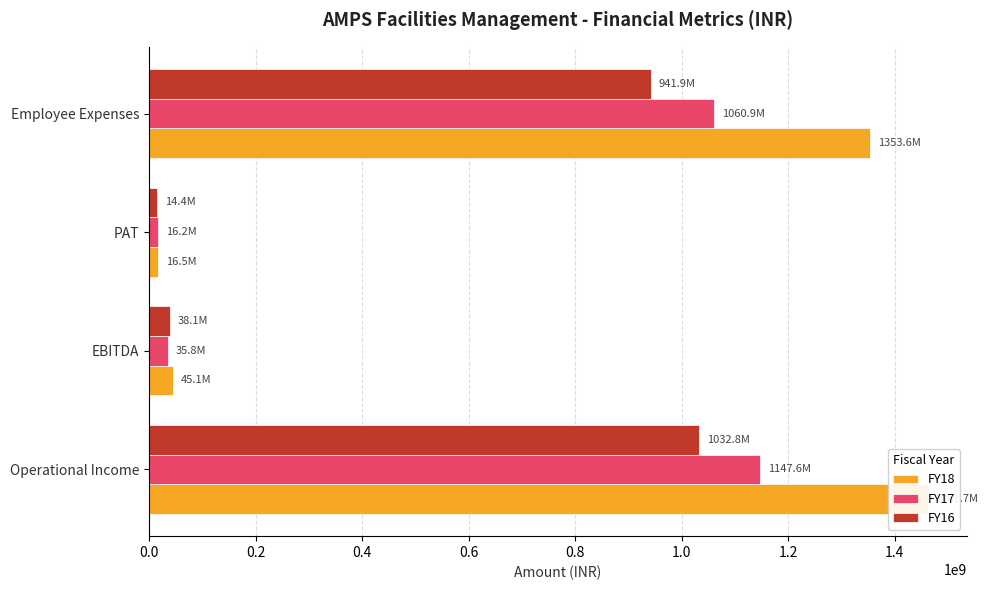

Are the bars horizontal?

Yes